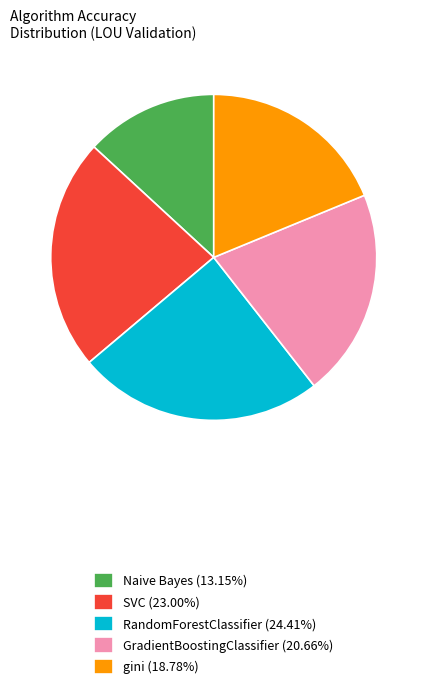

What is the ratio of the value at gini (18.78%) to the value at SVC (23.00%)?

0.8